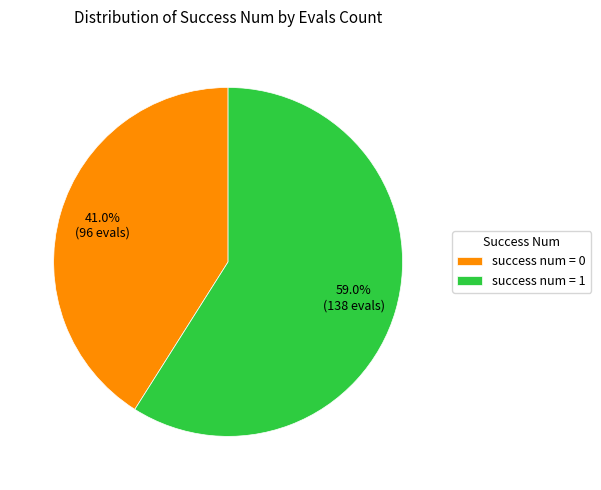

Rank the categories by value from lowest to highest.

success num = 0, success num = 1